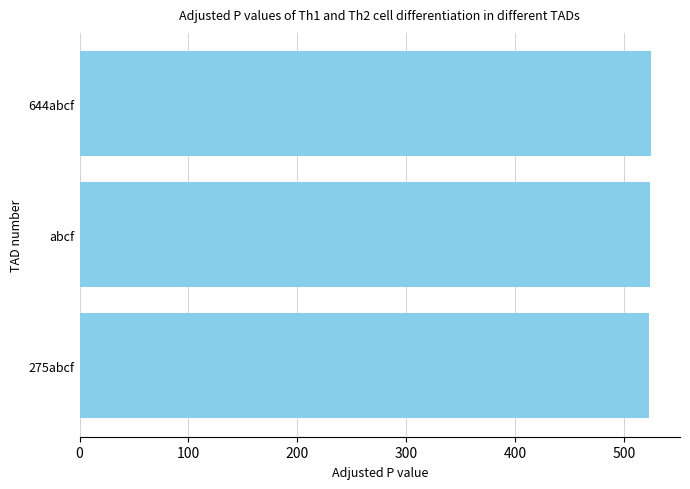

What is the sum of the values at abcf and 275abcf?

1047